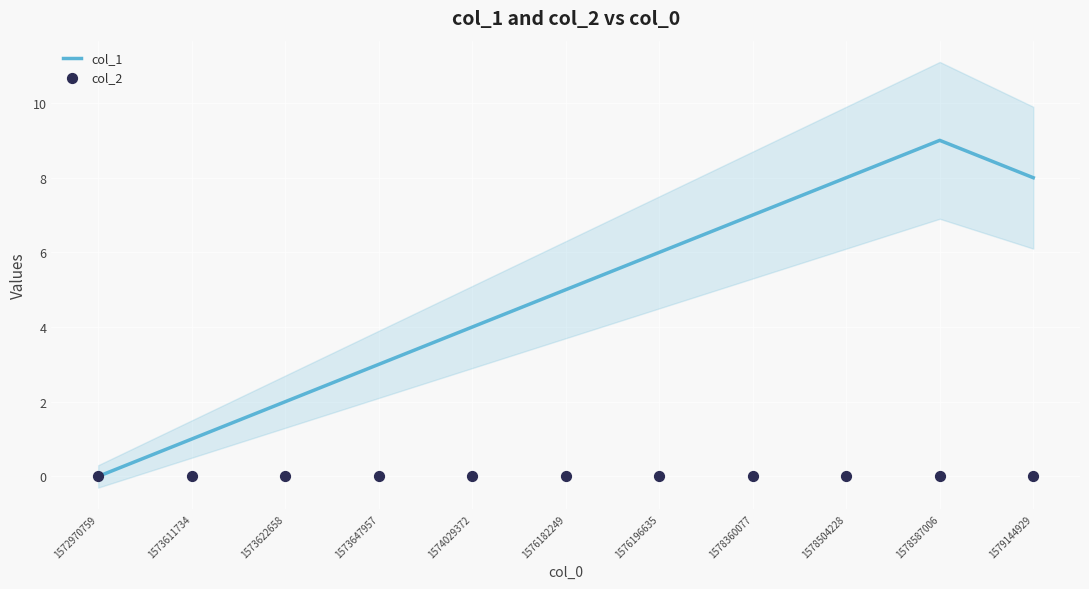

At which category is the sum across all series the highest?

1578587006